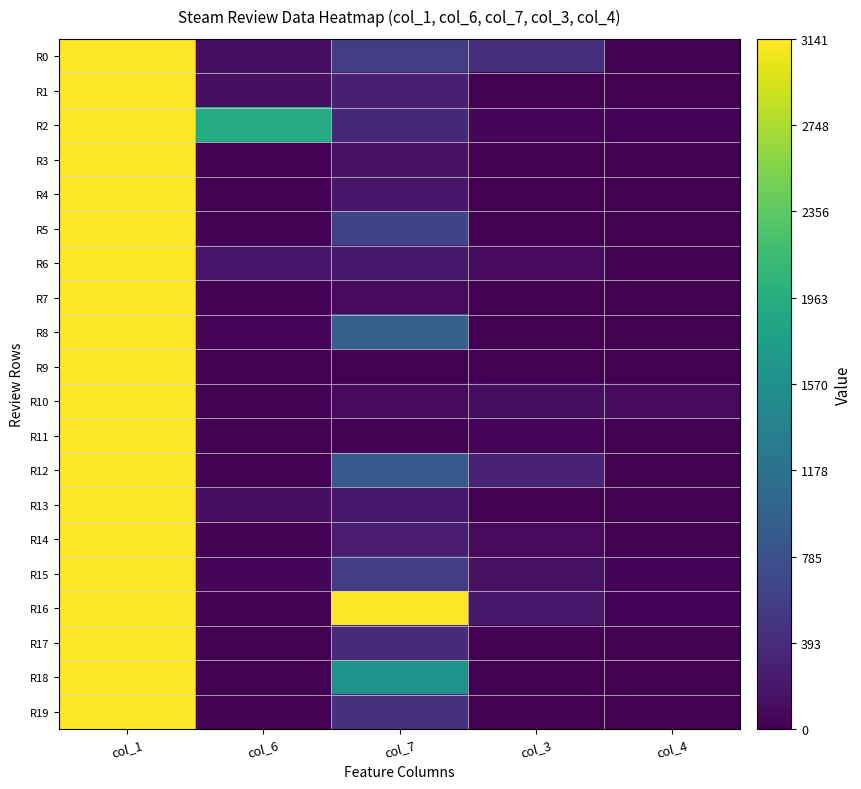

Reading left to right, transcribe all the data shown in this chart.

R0: col_1=159101147	col_6=118	col_7=547	col_3=407	col_4=15
R1: col_1=158668194	col_6=129	col_7=281	col_3=0	col_4=2
R2: col_1=152502247	col_6=1930	col_7=364	col_3=53	col_4=34
R3: col_1=143626102	col_6=0	col_7=140	col_3=0	col_4=17
R4: col_1=156335351	col_6=0	col_7=189	col_3=0	col_4=5
R5: col_1=155958574	col_6=0	col_7=640	col_3=0	col_4=2
R6: col_1=109513142	col_6=182	col_7=200	col_3=93	col_4=20
R7: col_1=154222702	col_6=0	col_7=85	col_3=3	col_4=1
R8: col_1=153025090	col_6=38	col_7=967	col_3=0	col_4=1
R9: col_1=152926547	col_6=0	col_7=6	col_3=0	col_4=2
R10: col_1=152354759	col_6=0	col_7=79	col_3=119	col_4=75
R11: col_1=148648161	col_6=2	col_7=13	col_3=39	col_4=9
R12: col_1=124354363	col_6=0	col_7=875	col_3=311	col_4=3
R13: col_1=146449664	col_6=132	col_7=213	col_3=0	col_4=4
R14: col_1=146365692	col_6=0	col_7=254	col_3=84	col_4=6
R15: col_1=145543573	col_6=39	col_7=544	col_3=147	col_4=31
R16: col_1=144918311	col_6=0	col_7=3141	col_3=210	col_4=26
R17: col_1=144127036	col_6=0	col_7=372	col_3=0	col_4=13
R18: col_1=144103632	col_6=0	col_7=1597	col_3=0	col_4=2
R19: col_1=142997929	col_6=0	col_7=453	col_3=0	col_4=3